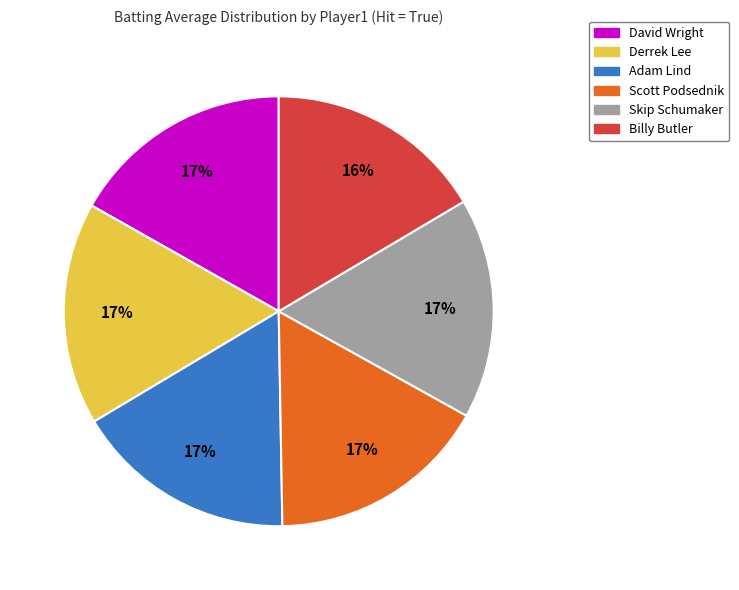

How many slices are in this pie chart?

6